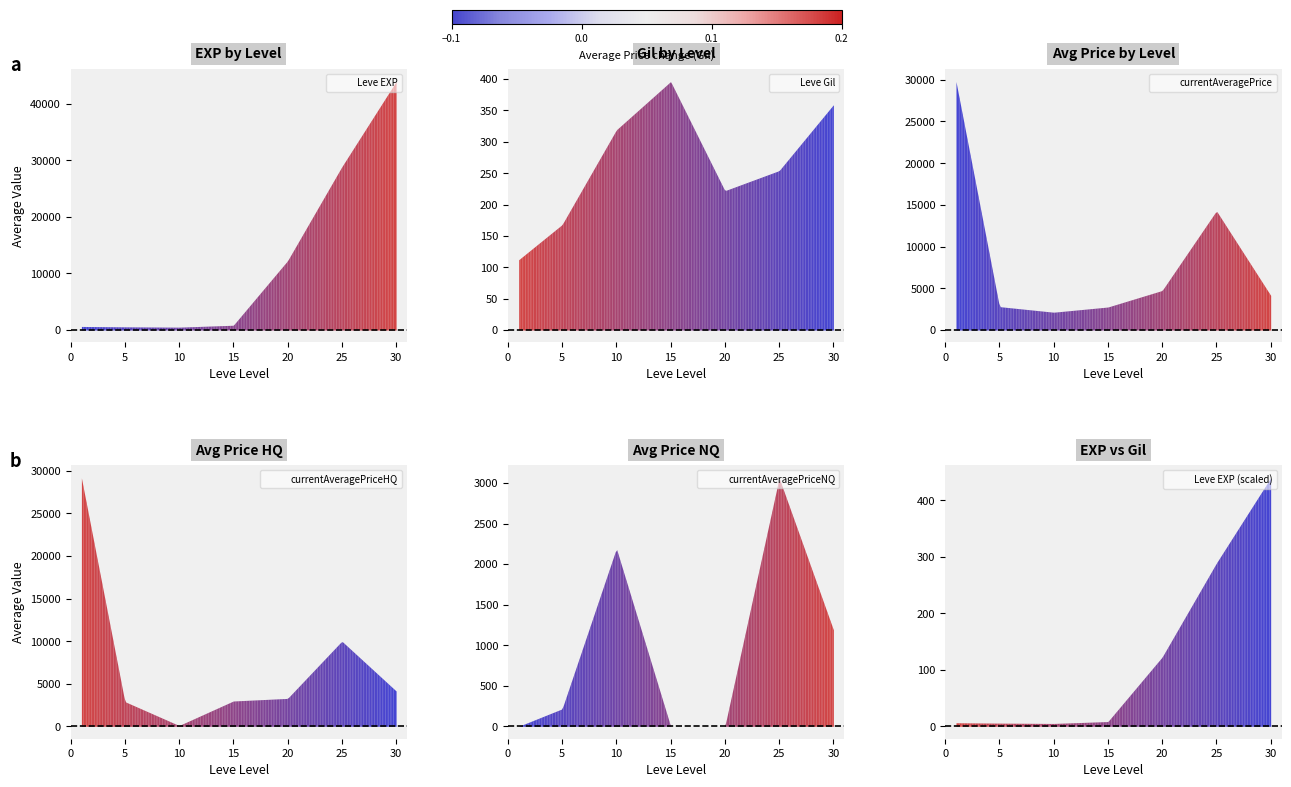

Where is currentAveragePriceHQ nearest to the value 14639?

25